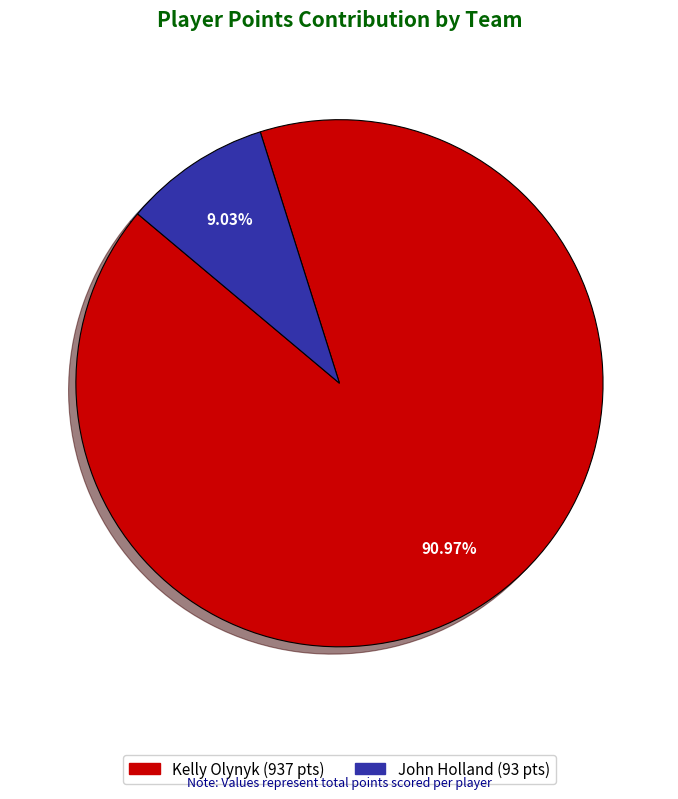

Which category has the biggest portion of the pie?

Kelly Olynyk (Team 1610612748)